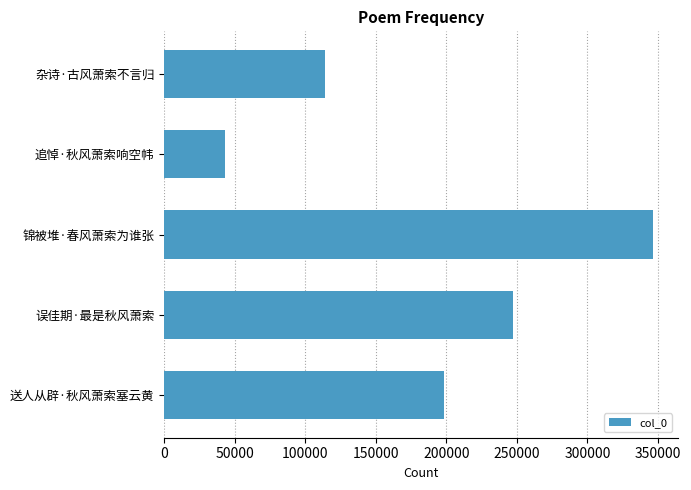

What value does the data have at 误佳期·最是秋风萧索, to the nearest 50?

247350